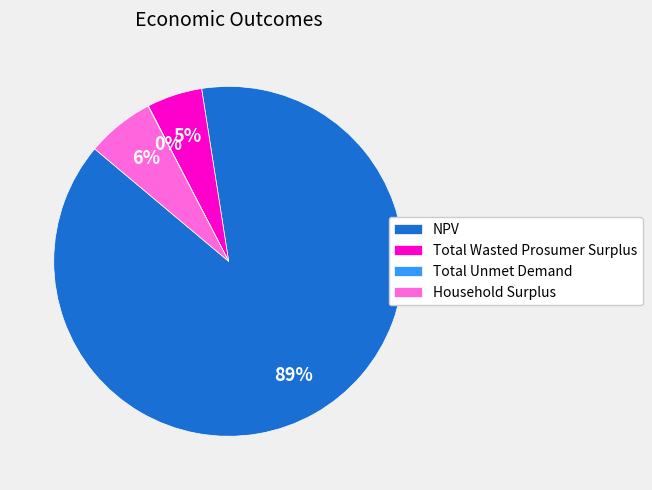

Which slice represents more than half of the pie?

NPV